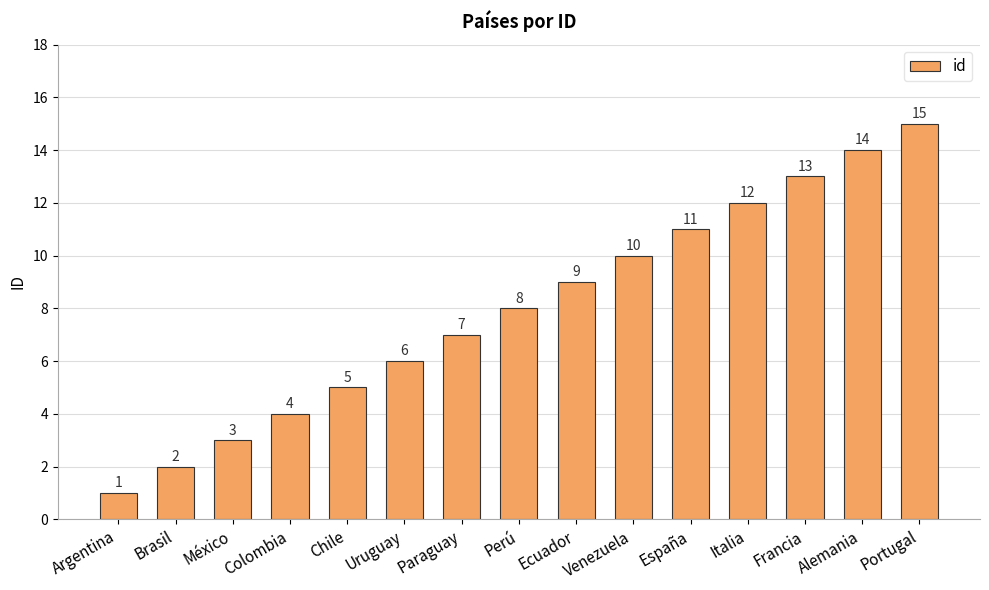

Which label corresponds to the largest value in the chart?

Portugal